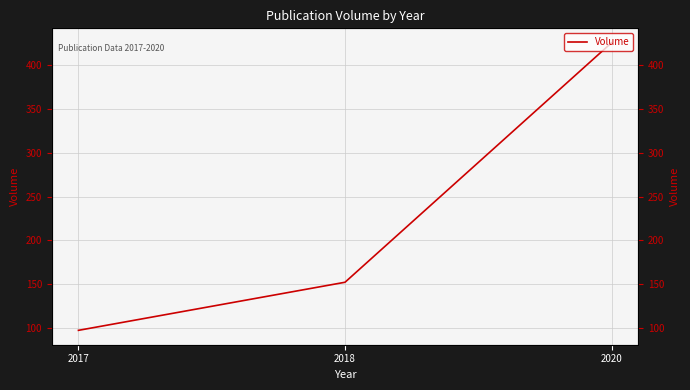

Between 2020 and 2017, which is larger?

2020